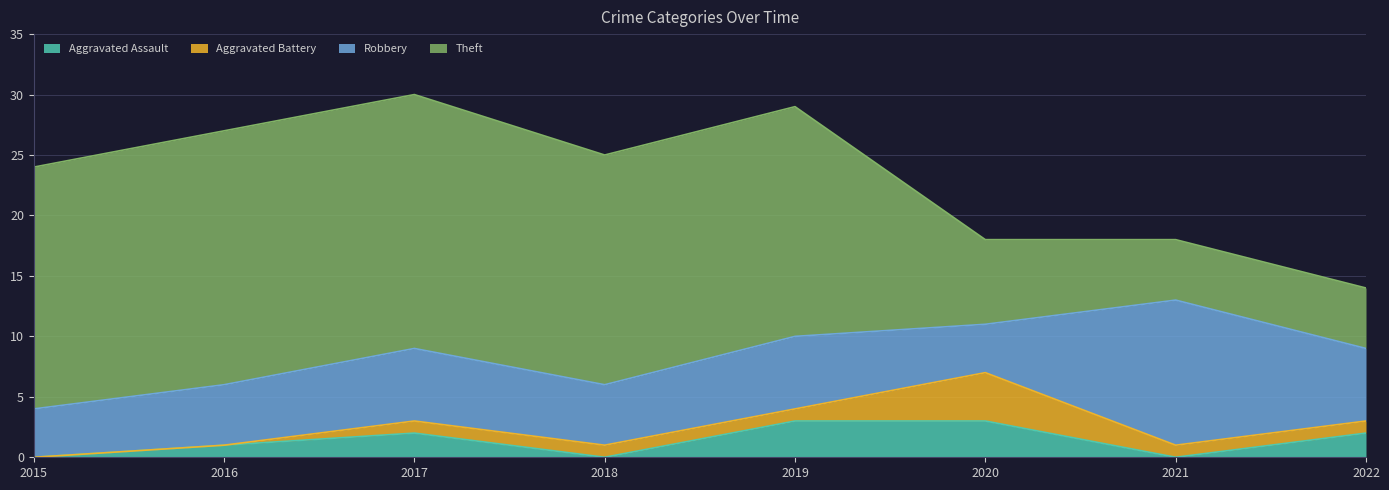

What are all the series names shown in the legend?

Aggravated Assault, Aggravated Battery, Robbery, Theft